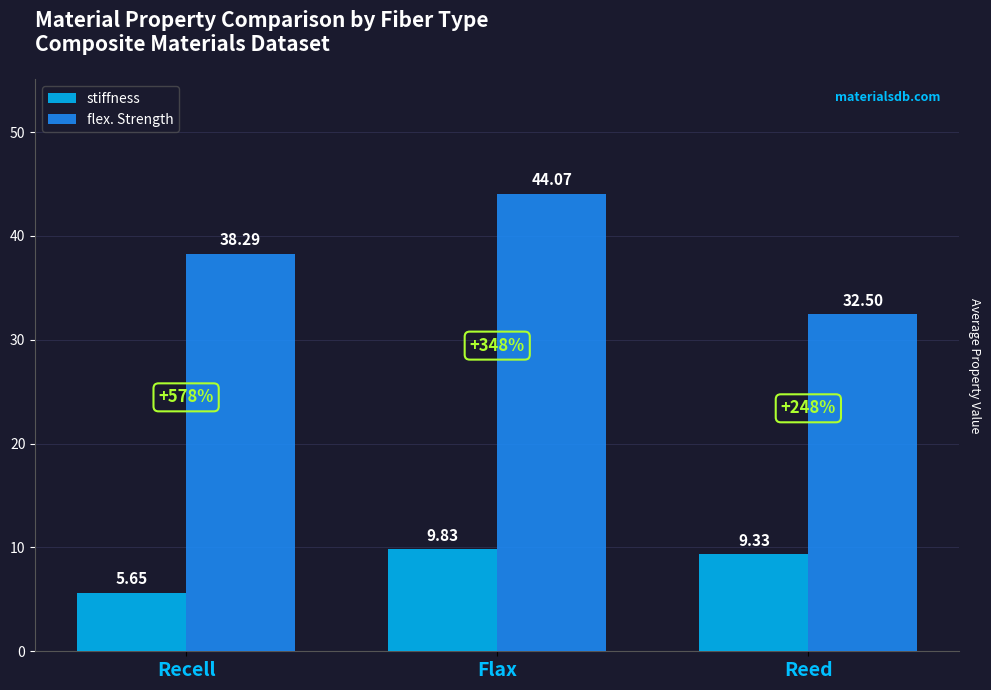

At which label does flex. Strength reach its minimum?

Reed